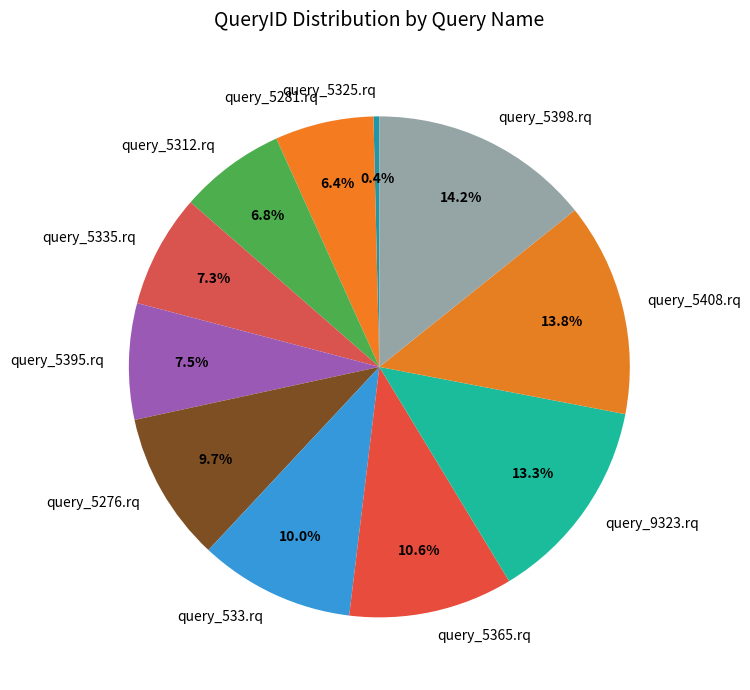

To the nearest percent, what is the difference between the largest and smallest slice percentages?

14%